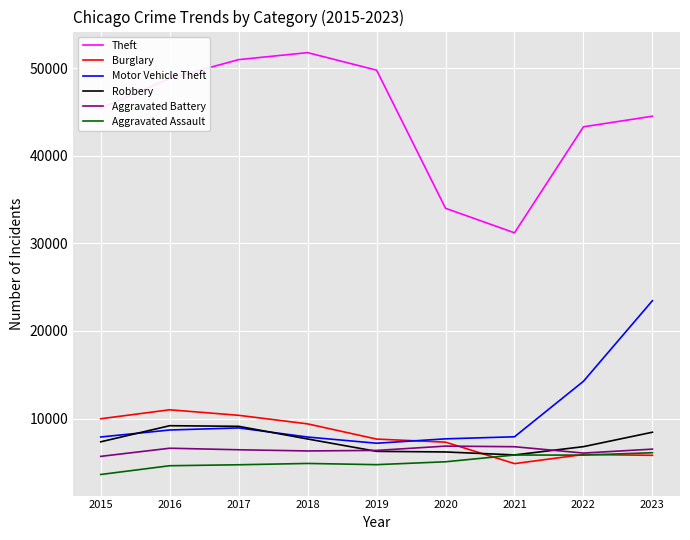

Read the Motor Vehicle Theft value at 2016.

8689